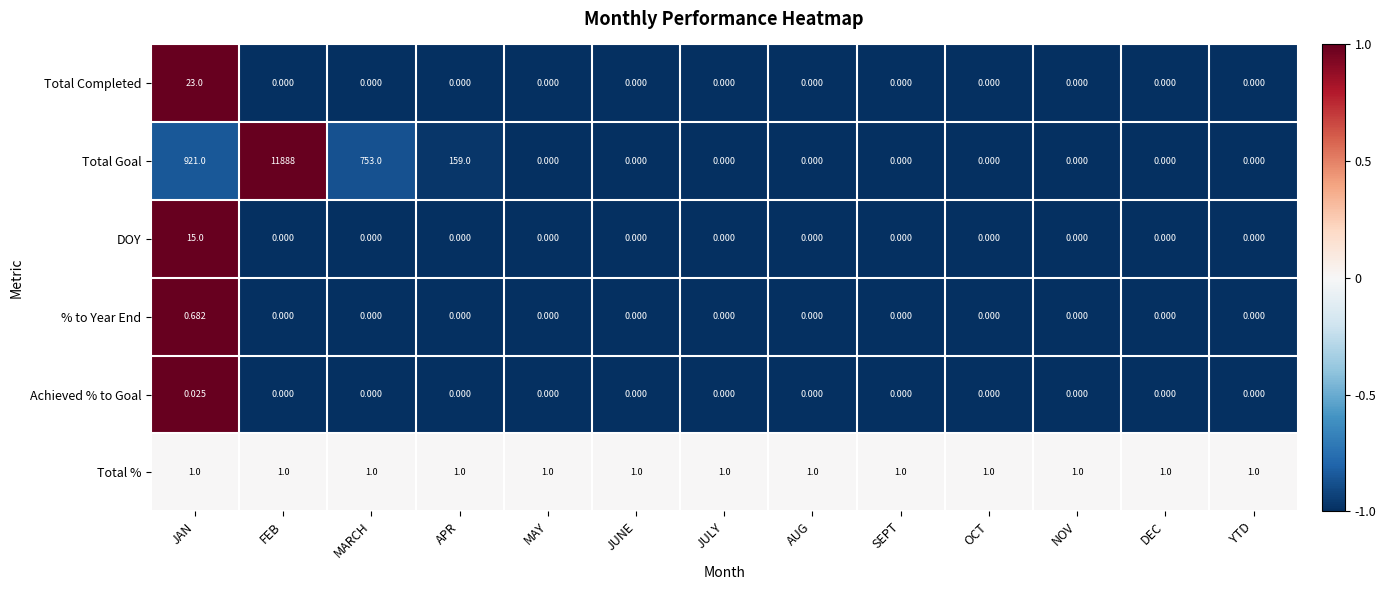

How many positive values does the % to Year End series have?

1